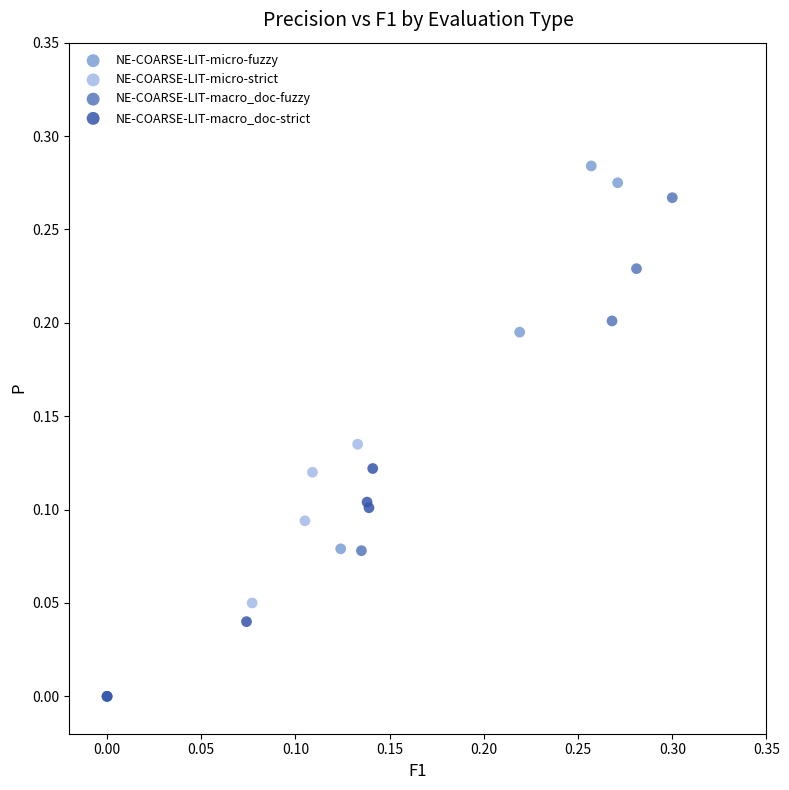

Which series has the largest Y range (max minus min)?

NE-COARSE-LIT-micro-fuzzy